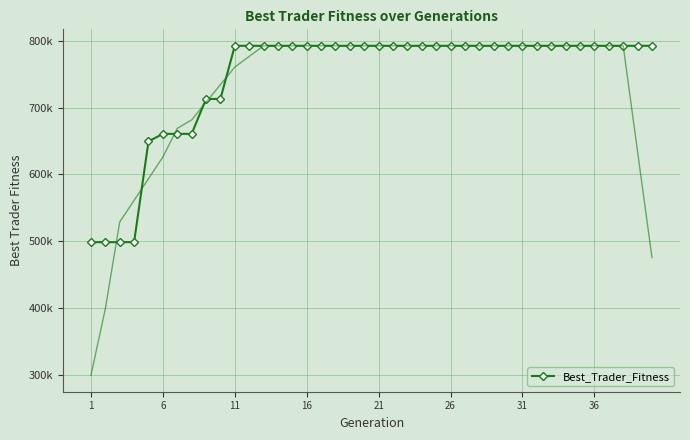

How many values exceed 792731?

30